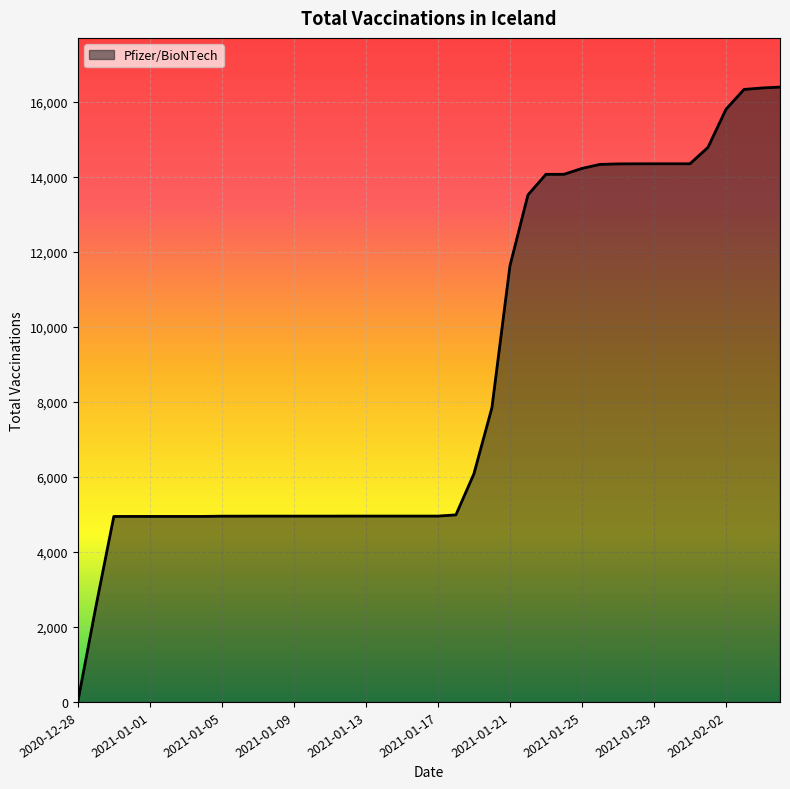

What is the greatest value displayed?

16386